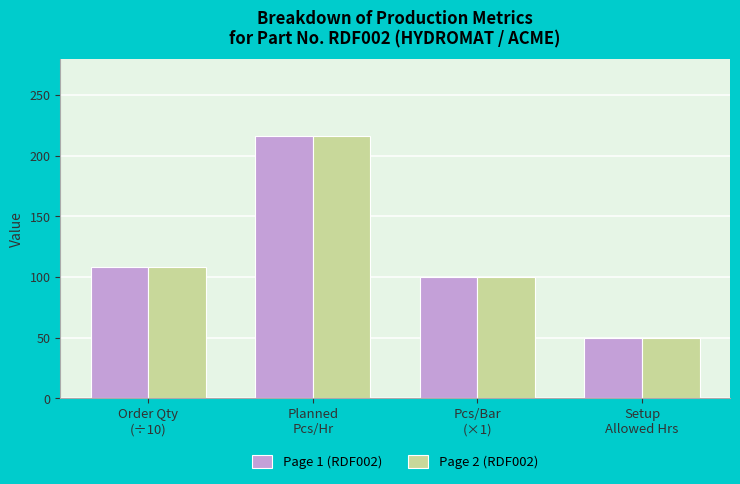

What is the highest value of the Page 2 (RDF002) series?

216.0